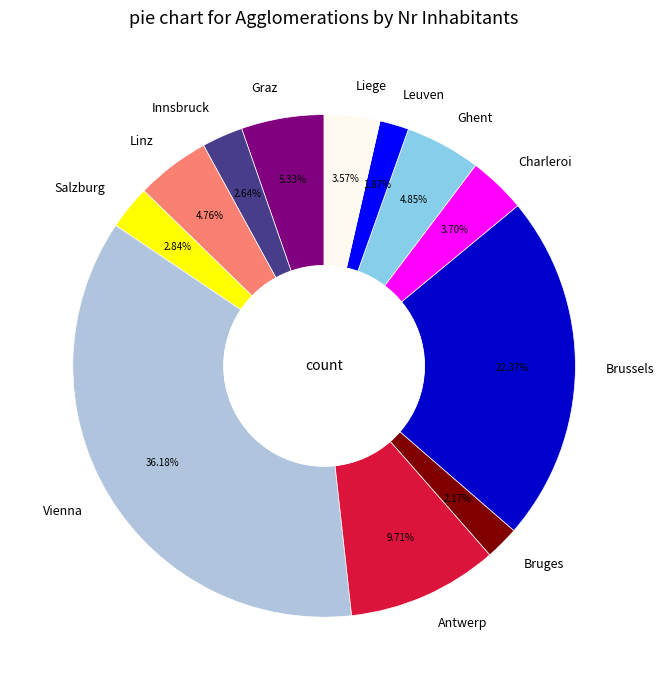

What percentage is the Brussels slice, to the nearest percent?

22%